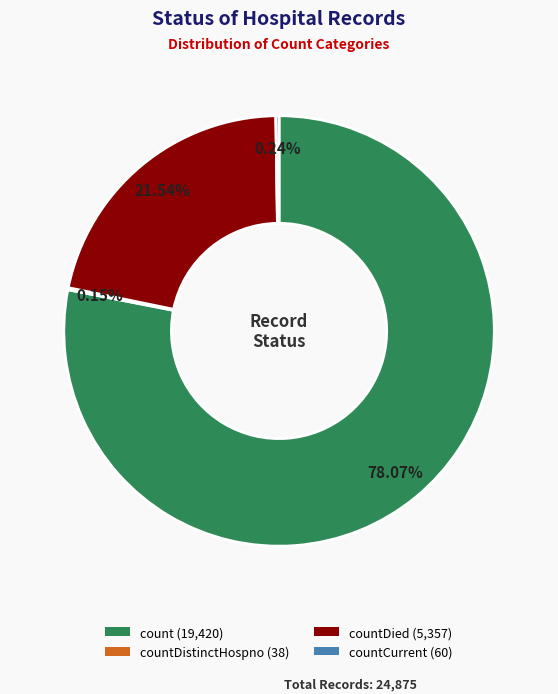

To the nearest percent, what is the difference between the largest and smallest slice percentages?

78%